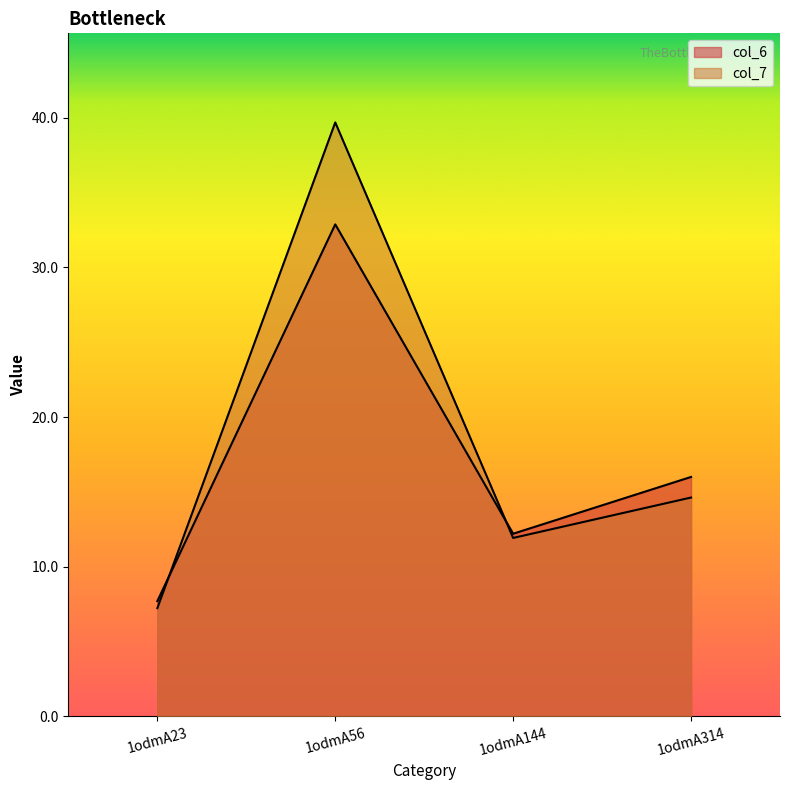

How many interior local valleys does the col_6 series have?

1